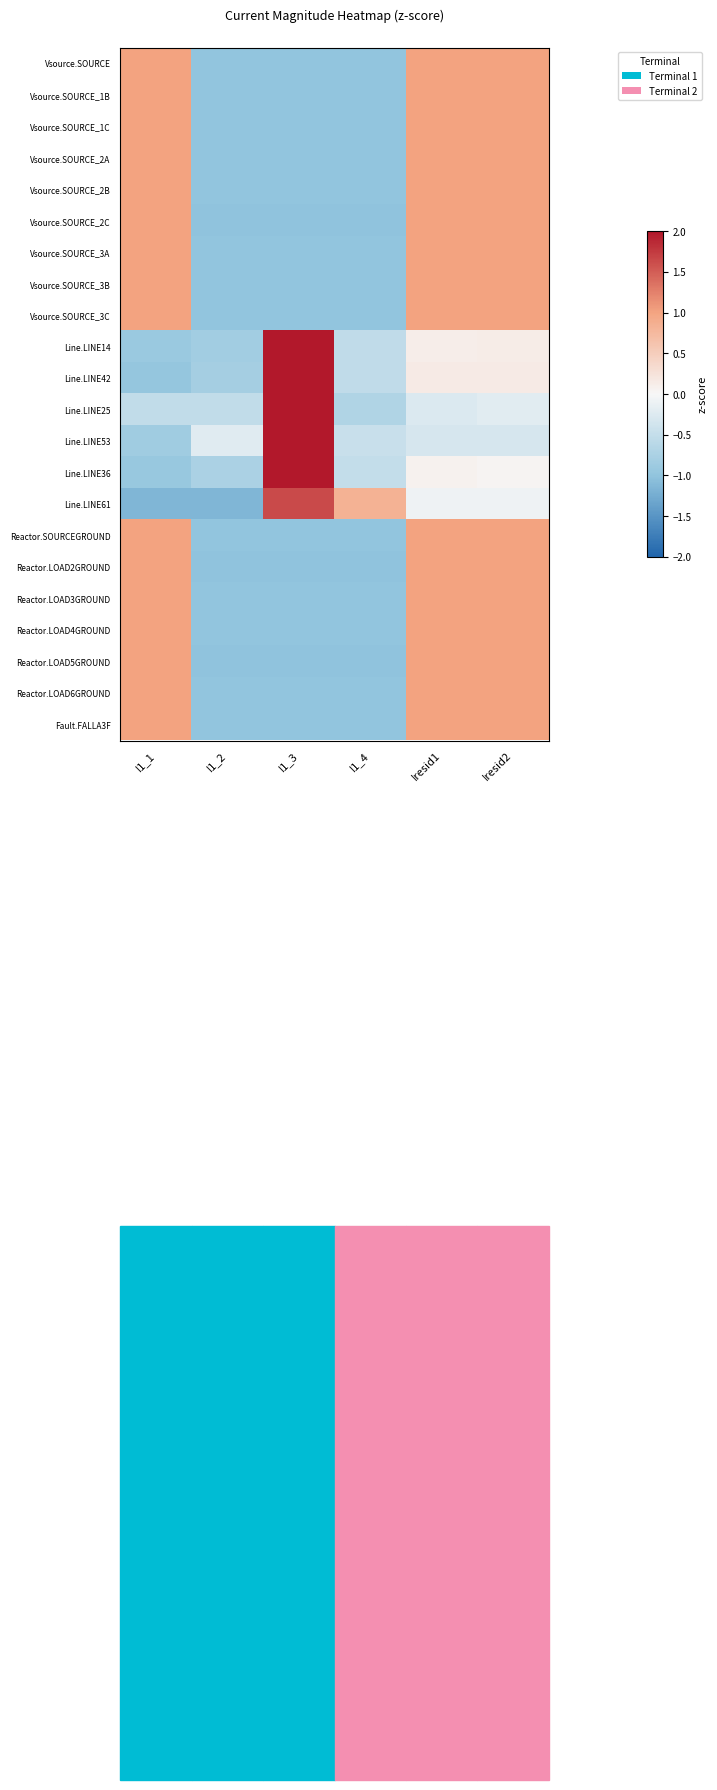

Reading left to right, extract all data points from this chart.

Vsource.SOURCE: I1_1=1.0	I1_2=-1.0	I1_3=-1.0	I1_4=-1.0	Iresid1=1.0	Iresid2=1.0
Vsource.SOURCE_1B: I1_1=1.0	I1_2=-1.0	I1_3=-1.0	I1_4=-1.0	Iresid1=1.0	Iresid2=1.0
Vsource.SOURCE_1C: I1_1=1.0	I1_2=-1.0	I1_3=-1.0	I1_4=-1.0	Iresid1=1.0	Iresid2=1.0
Vsource.SOURCE_2A: I1_1=1.0	I1_2=-1.0	I1_3=-1.0	I1_4=-1.0	Iresid1=1.0	Iresid2=1.0
Vsource.SOURCE_2B: I1_1=1.0	I1_2=-1.0	I1_3=-1.0	I1_4=-1.0	Iresid1=1.0	Iresid2=1.0
Vsource.SOURCE_2C: I1_1=1.0	I1_2=-1.0	I1_3=-1.0	I1_4=-1.0	Iresid1=1.0	Iresid2=1.0
Vsource.SOURCE_3A: I1_1=1.0	I1_2=-1.0	I1_3=-1.0	I1_4=-1.0	Iresid1=1.0	Iresid2=1.0
Vsource.SOURCE_3B: I1_1=1.0	I1_2=-1.0	I1_3=-1.0	I1_4=-1.0	Iresid1=1.0	Iresid2=1.0
Vsource.SOURCE_3C: I1_1=1.0	I1_2=-1.0	I1_3=-1.0	I1_4=-1.0	Iresid1=1.0	Iresid2=1.0
Line.LINE14: I1_1=-0.9	I1_2=-0.8	I1_3=2.0	I1_4=-0.5	Iresid1=0.1	Iresid2=0.1
Line.LINE42: I1_1=-1.0	I1_2=-0.8	I1_3=2.0	I1_4=-0.5	Iresid1=0.1	Iresid2=0.1
Line.LINE25: I1_1=-0.5	I1_2=-0.5	I1_3=2.0	I1_4=-0.7	Iresid1=-0.3	Iresid2=-0.2
Line.LINE53: I1_1=-0.8	I1_2=-0.2	I1_3=2.0	I1_4=-0.5	Iresid1=-0.3	Iresid2=-0.3
Line.LINE36: I1_1=-0.9	I1_2=-0.7	I1_3=2.0	I1_4=-0.5	Iresid1=0.1	Iresid2=0.0
Line.LINE61: I1_1=-1.2	I1_2=-1.1	I1_3=1.6	I1_4=0.8	Iresid1=-0.1	Iresid2=-0.1
Reactor.SOURCEGROUND: I1_1=1.0	I1_2=-1.0	I1_3=-1.0	I1_4=-1.0	Iresid1=1.0	Iresid2=1.0
Reactor.LOAD2GROUND: I1_1=1.0	I1_2=-1.0	I1_3=-1.0	I1_4=-1.0	Iresid1=1.0	Iresid2=1.0
Reactor.LOAD3GROUND: I1_1=1.0	I1_2=-1.0	I1_3=-1.0	I1_4=-1.0	Iresid1=1.0	Iresid2=1.0
Reactor.LOAD4GROUND: I1_1=1.0	I1_2=-1.0	I1_3=-1.0	I1_4=-1.0	Iresid1=1.0	Iresid2=1.0
Reactor.LOAD5GROUND: I1_1=1.0	I1_2=-1.0	I1_3=-1.0	I1_4=-1.0	Iresid1=1.0	Iresid2=1.0
Reactor.LOAD6GROUND: I1_1=1.0	I1_2=-1.0	I1_3=-1.0	I1_4=-1.0	Iresid1=1.0	Iresid2=1.0
Fault.FALLA3F: I1_1=1.0	I1_2=-1.0	I1_3=-1.0	I1_4=-1.0	Iresid1=1.0	Iresid2=1.0